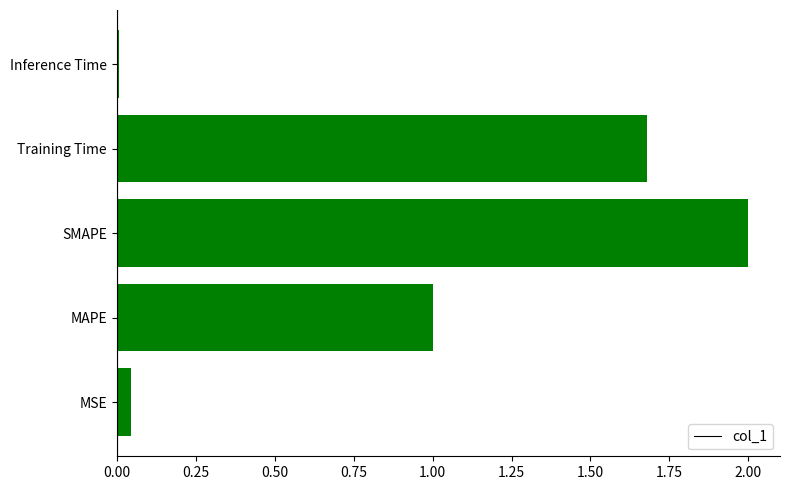

List the labels in order of value, largest first.

SMAPE, Training Time, MAPE, MSE, Inference Time